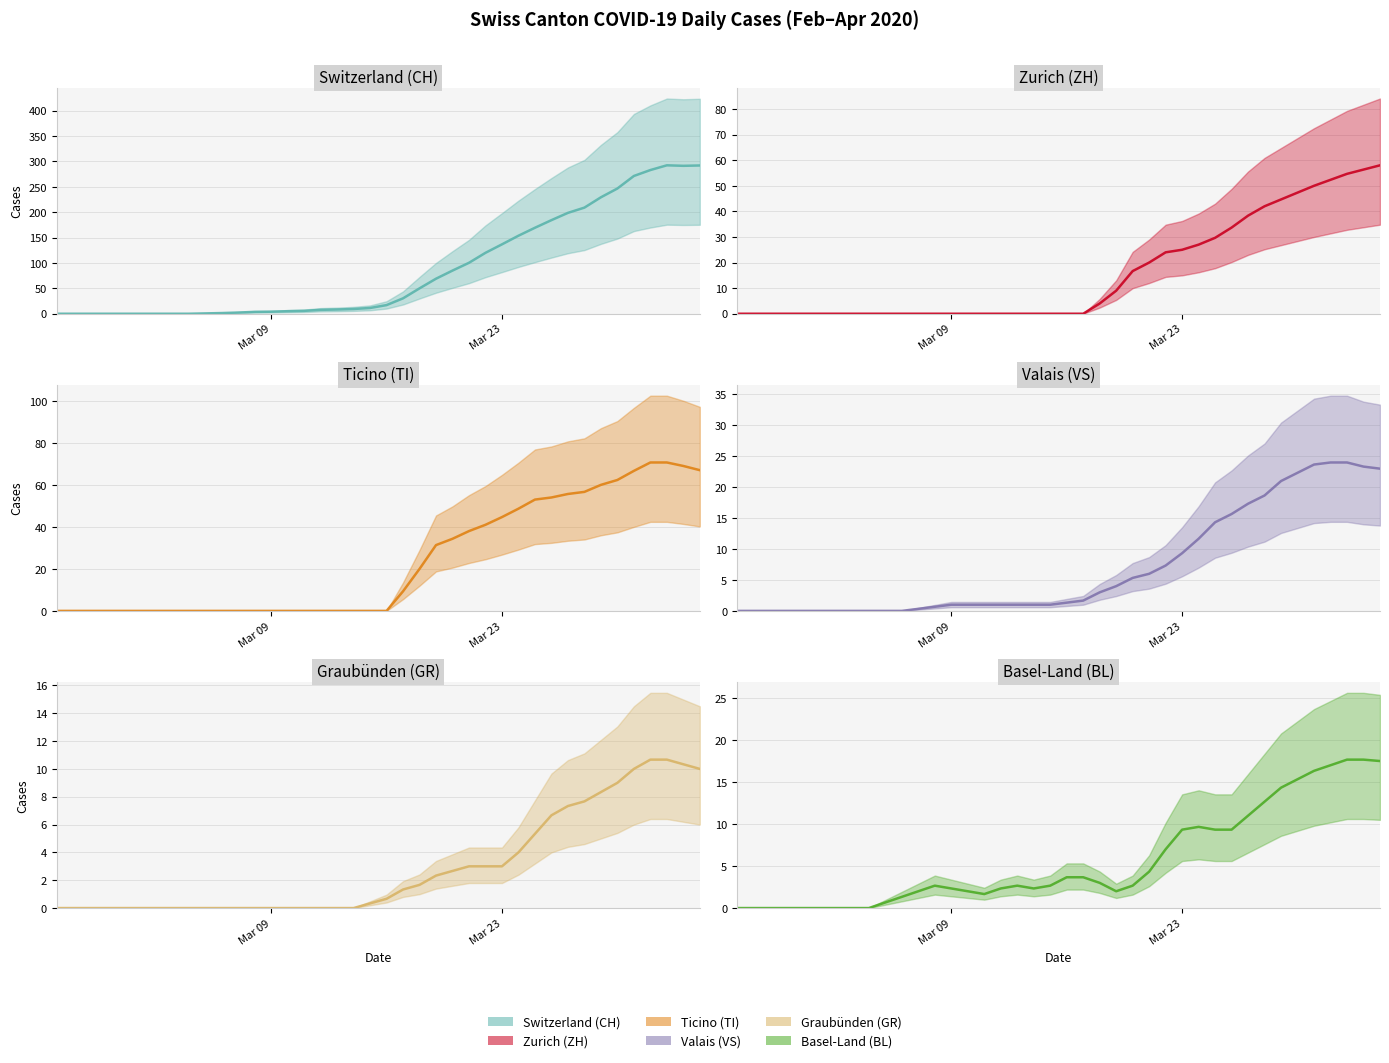

Rank the series by their maximum value, from highest to lowest.

CH, TI, ZH, VS, BL, GR